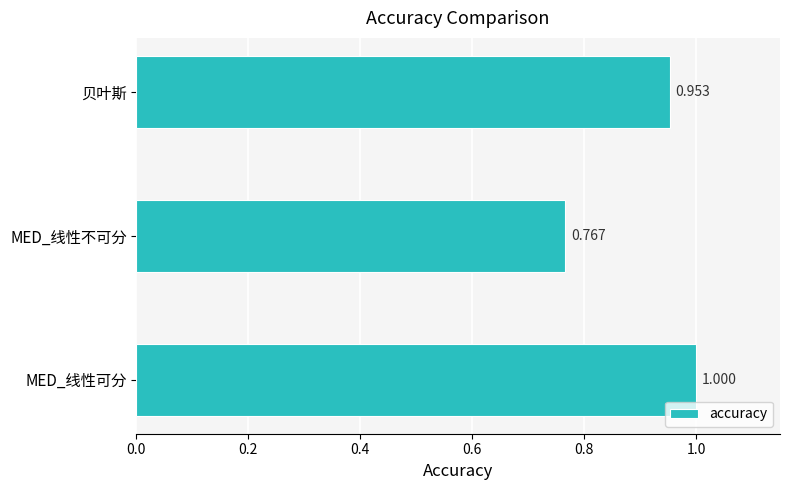

At which label is the value closest to 0?

MED_线性不可分